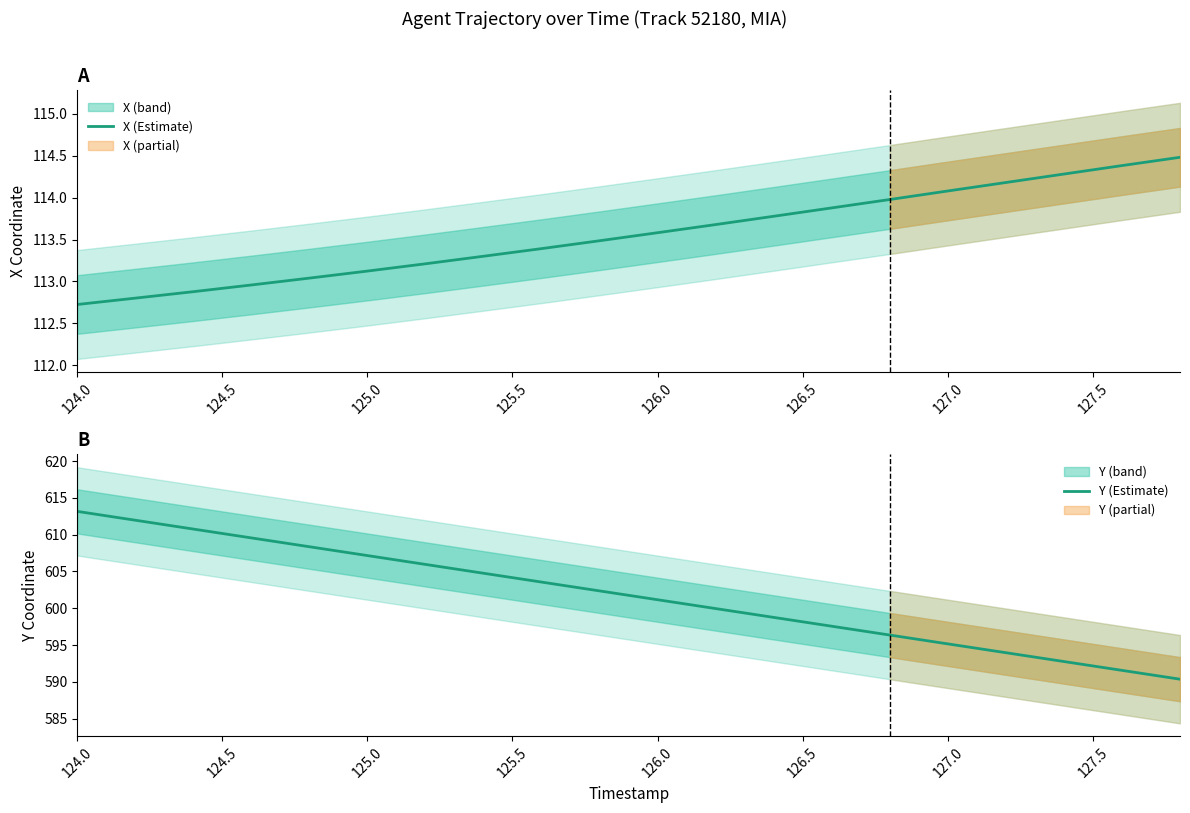

Is it true that Y (Estimate) equals 1058.2 at 126.0?

False